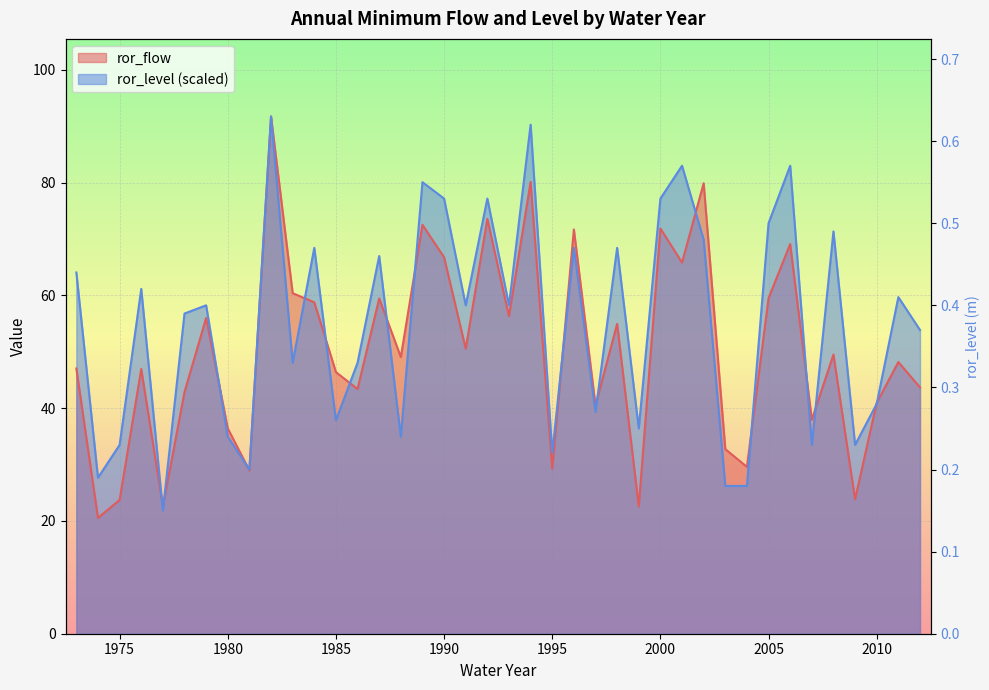

At how many categories does at least one series exceed 60?

18